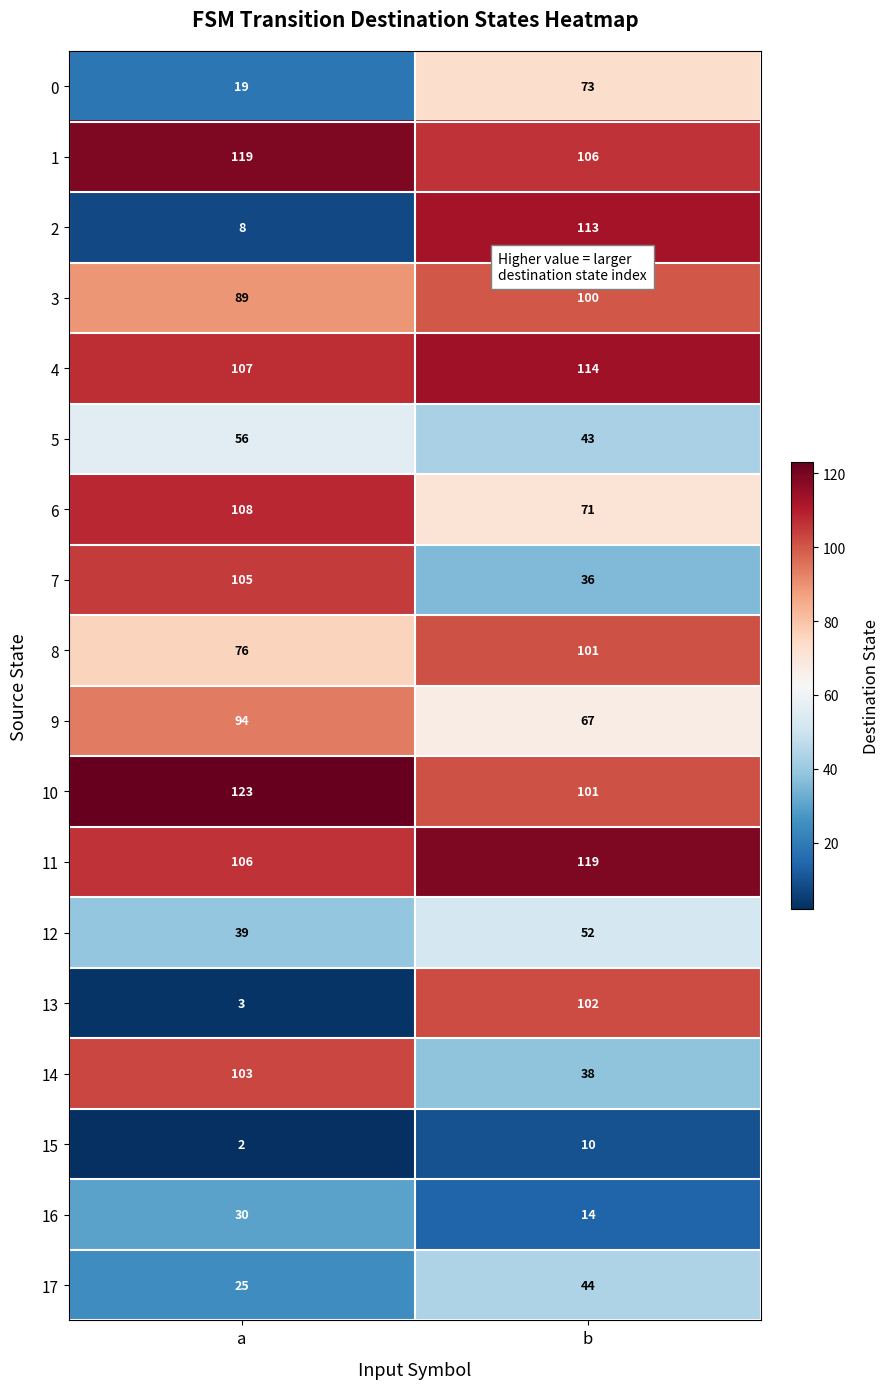

What is the difference between the maximum and minimum values in the 15 series?

8